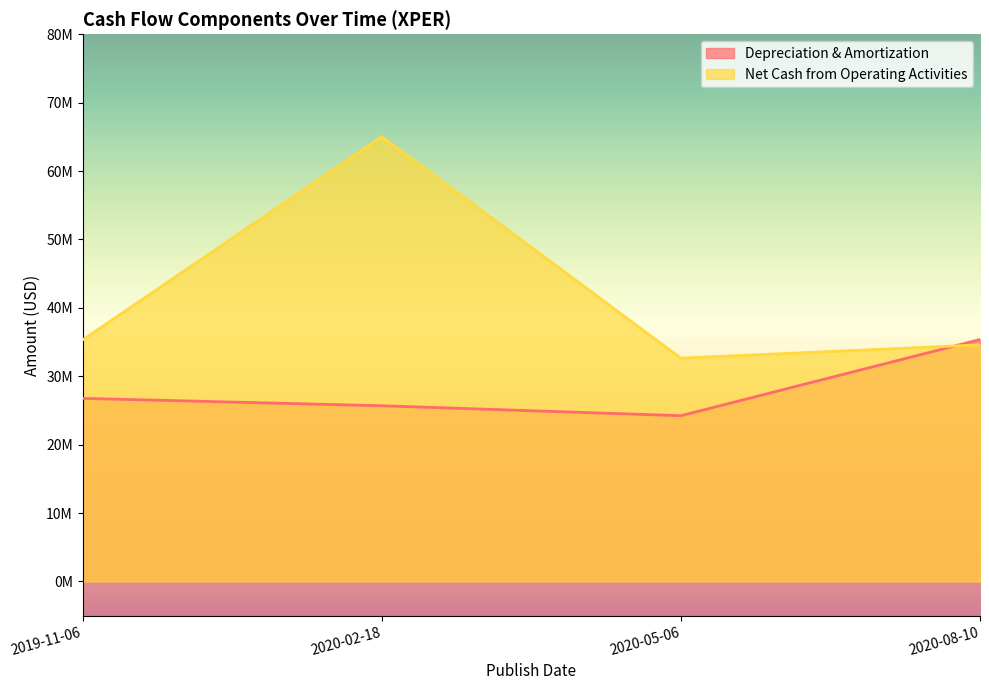

Rank the series by their average value, from highest to lowest.

Net Cash from Operating Activities, Depreciation & Amortization